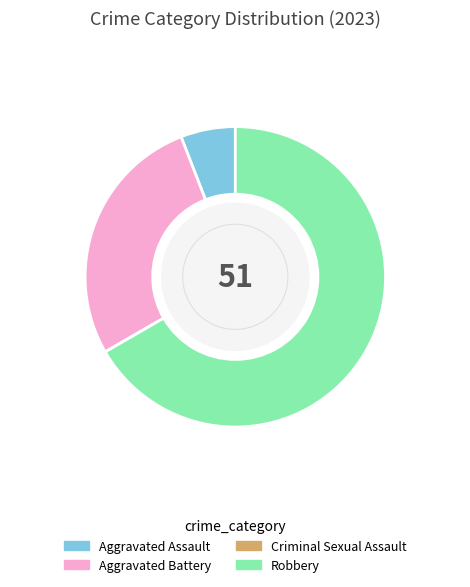

Which category accounts for the majority?

Robbery